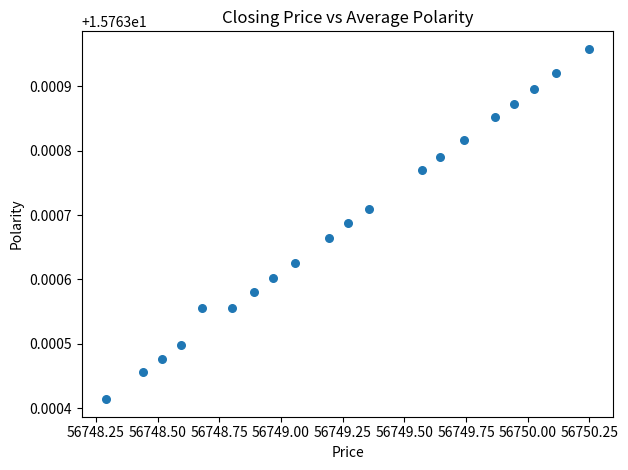

What is the range of X values (max minus min)?

2.0